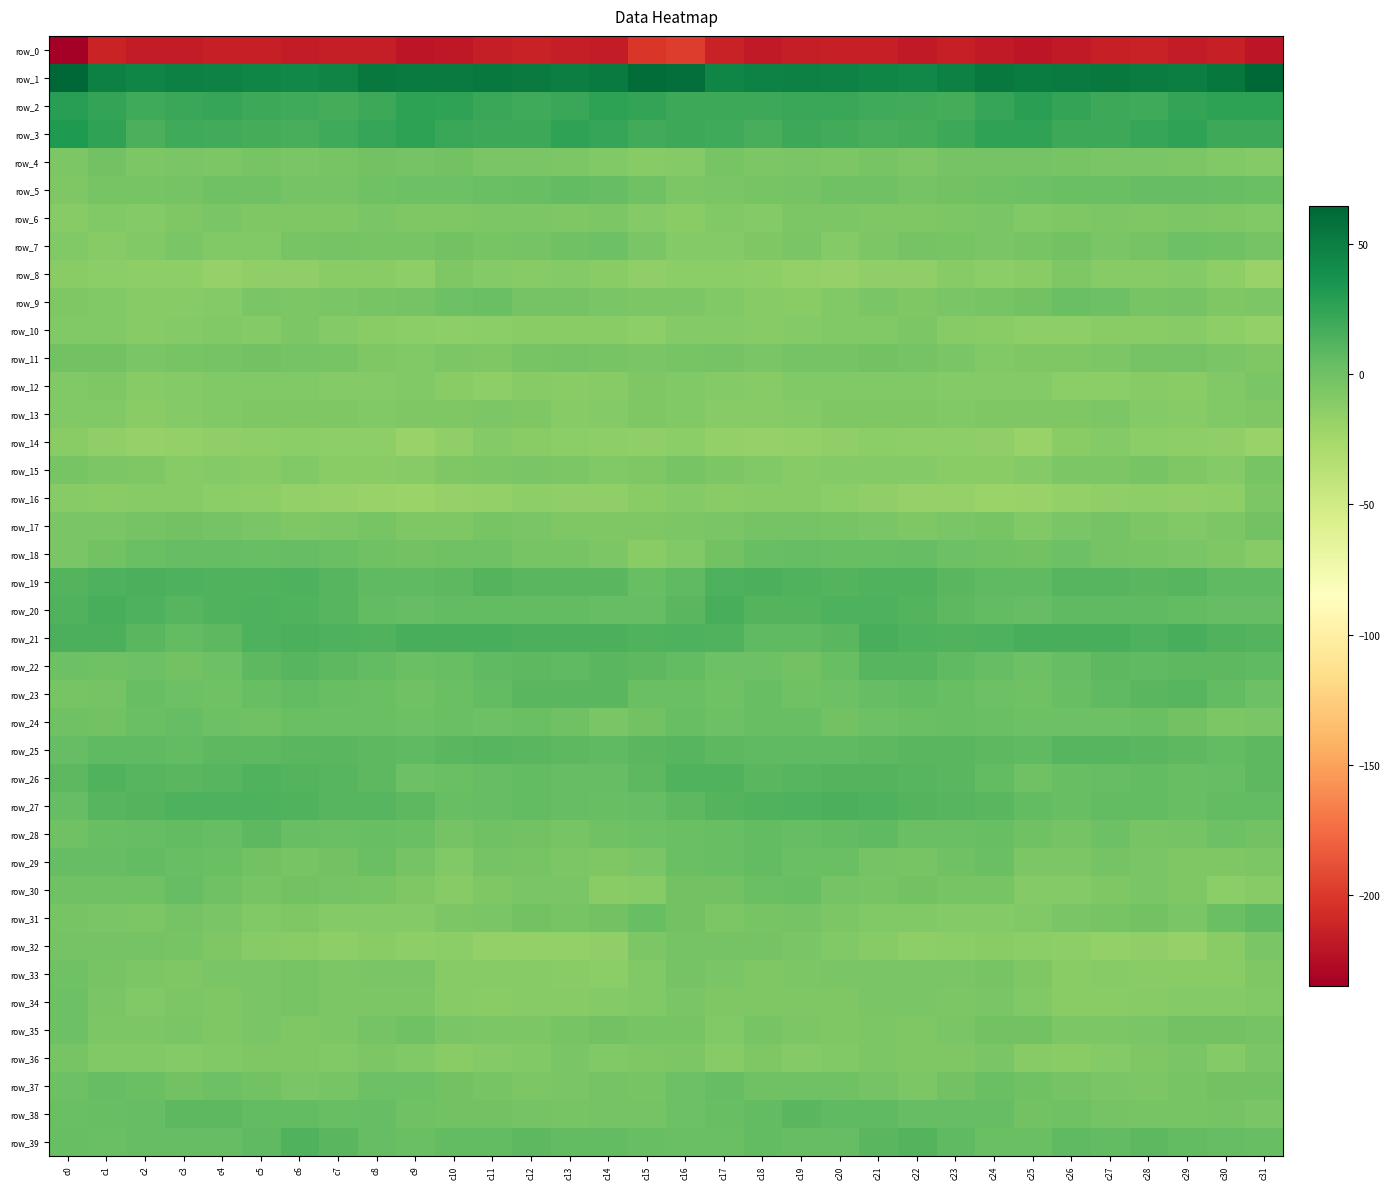

At which label does row_33 reach its minimum?

c14